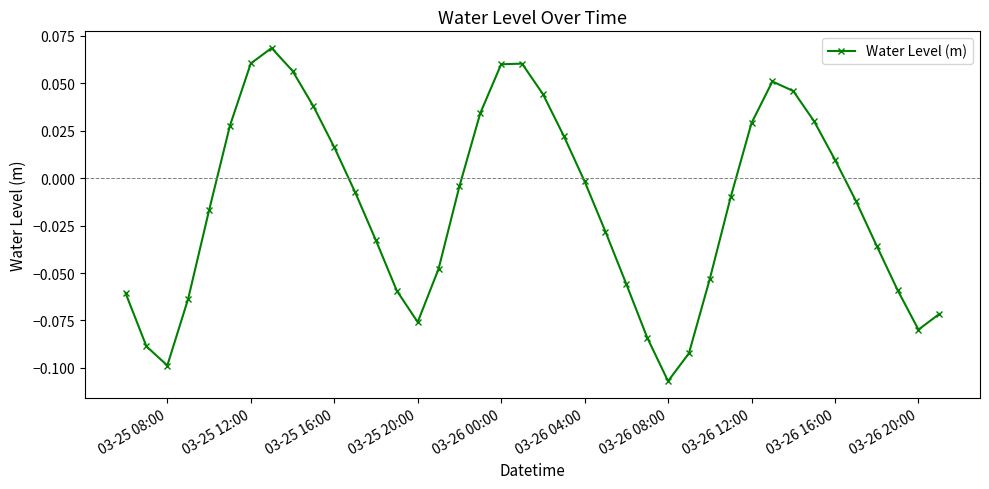

True or false: there are more than 1 points higher than both neighbors.

True